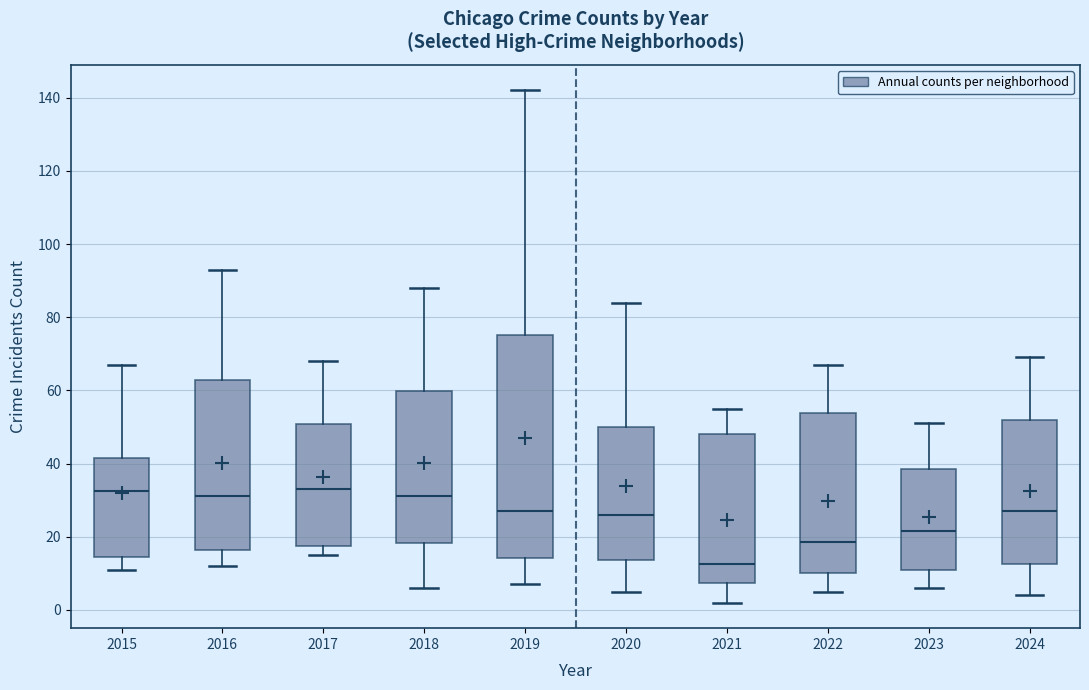

Reading left to right, transcribe this box plot: for each box, give where its median line is, the range the box spans, and where its two whiskers end, as read against the y-axis. The values are not printed on the chart, so give them approximately, as read against the axis.

2015: median 32, box 14 to 42, whiskers 12 to 68
2016: median 32, box 16 to 62, whiskers 12 to 94
2017: median 34, box 18 to 50, whiskers 16 to 68
2018: median 32, box 18 to 60, whiskers 6 to 88
2019: median 28, box 14 to 76, whiskers 8 to 142
2020: median 26, box 14 to 50, whiskers 6 to 84
2021: median 12, box 8 to 48, whiskers 2 to 56
2022: median 18, box 10 to 54, whiskers 6 to 68
2023: median 22, box 12 to 38, whiskers 6 to 52
2024: median 28, box 12 to 52, whiskers 4 to 70